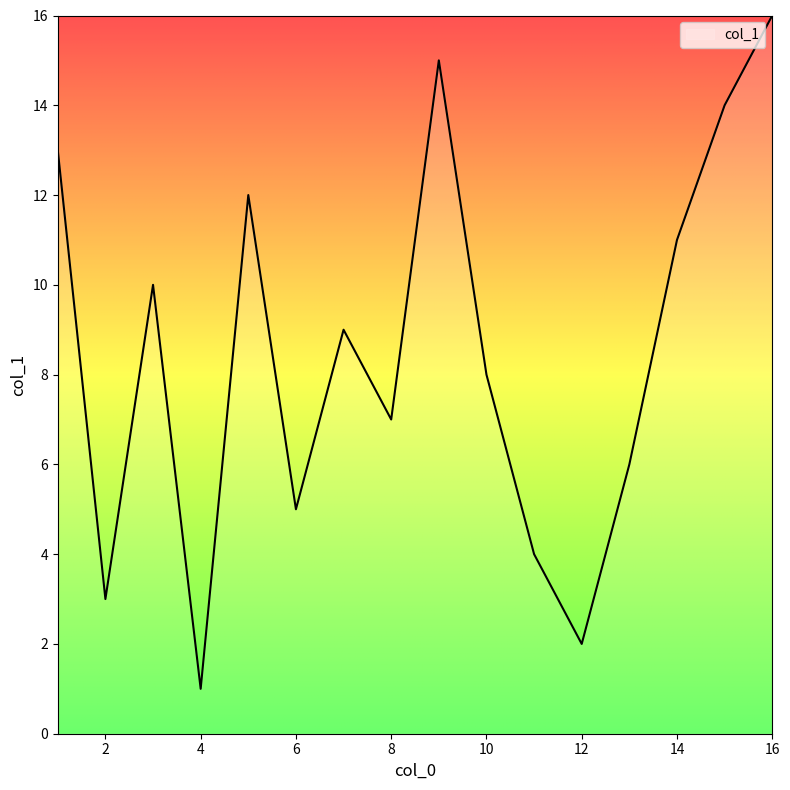

What is the greatest value displayed?

16